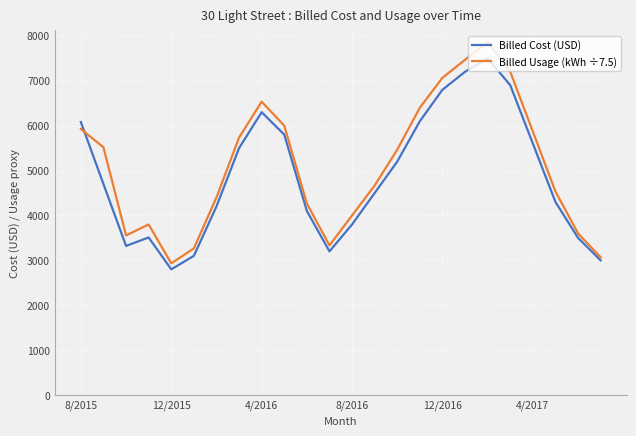

How many values in the Billed Usage (kWh ÷7.5) series exceed 5466?

12